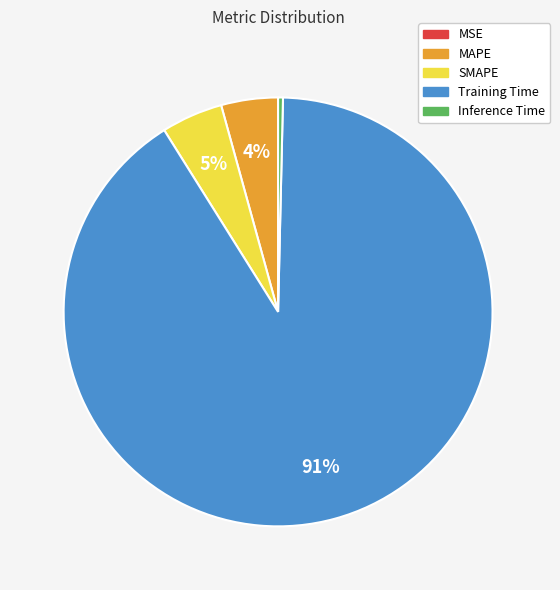

Which category has the biggest portion of the pie?

Training Time